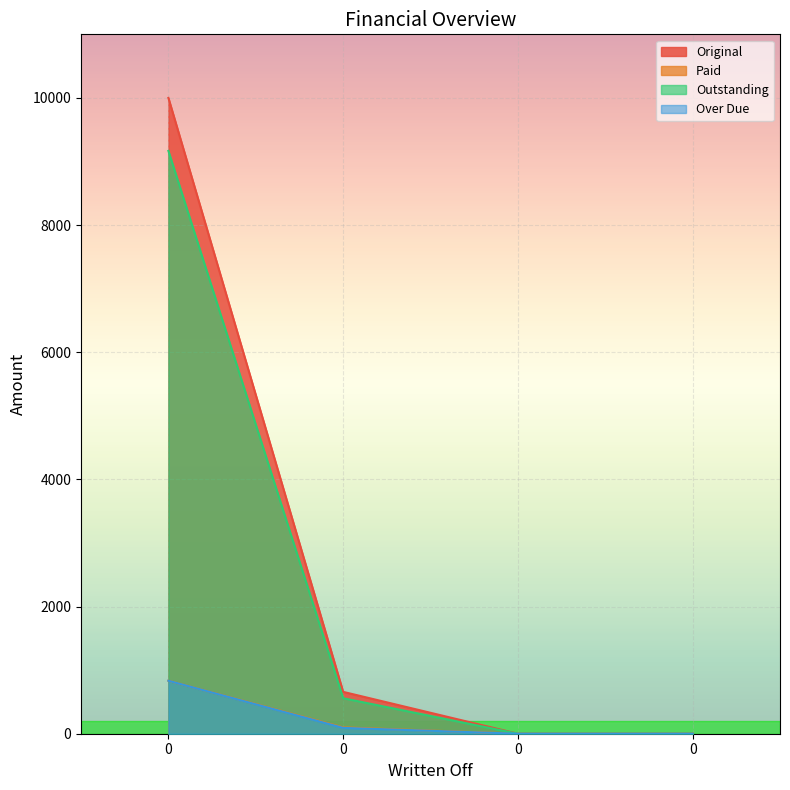

How many data points in Paid are less than 100?

2